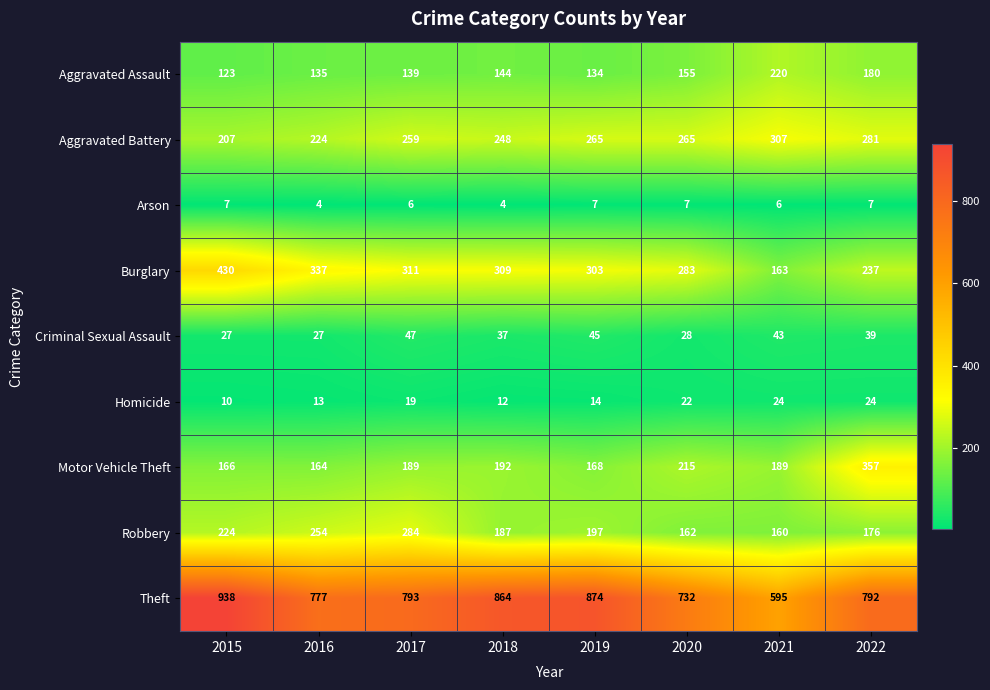

The value of Arson at 2020 is 7. True or false?

True